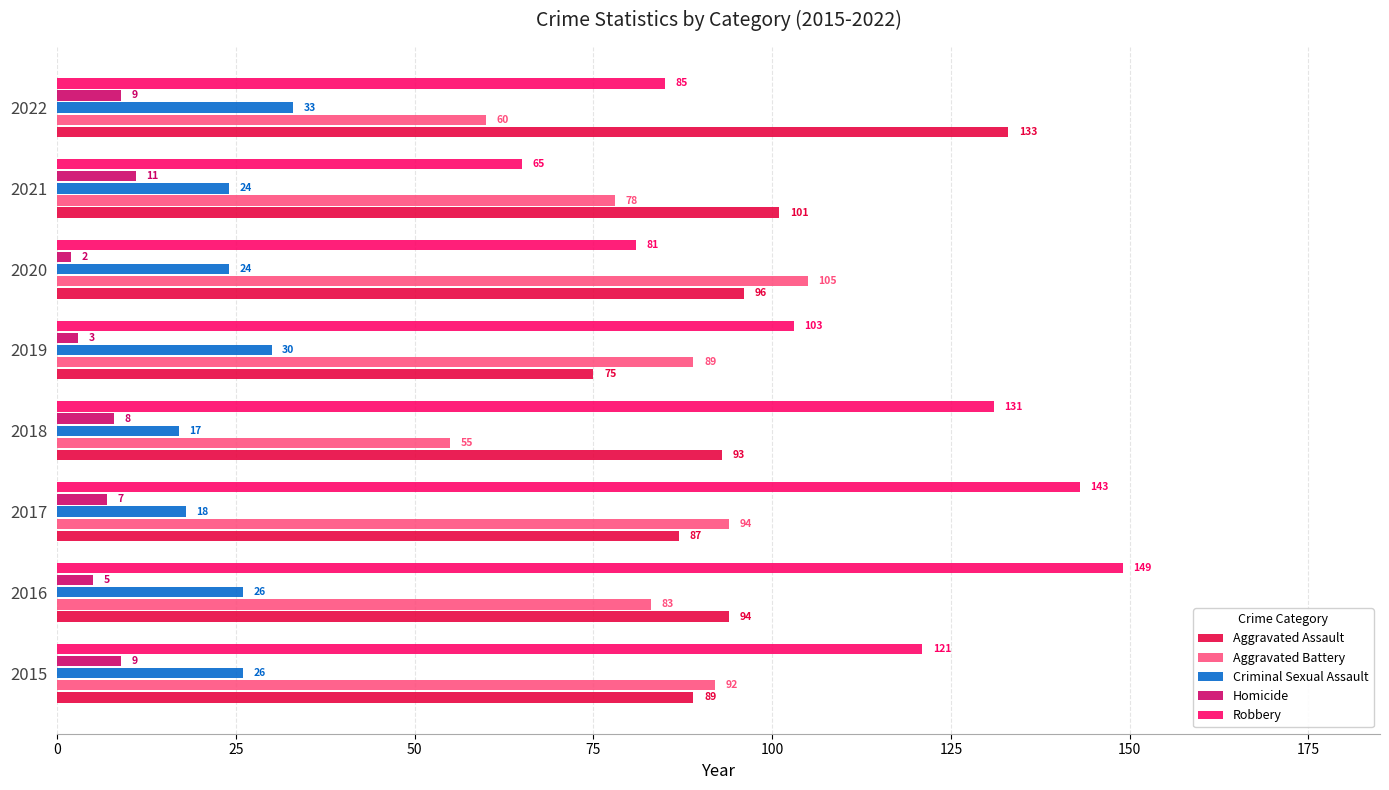

Rank the series by their maximum value, from highest to lowest.

Robbery, Aggravated Assault, Aggravated Battery, Criminal Sexual Assault, Homicide